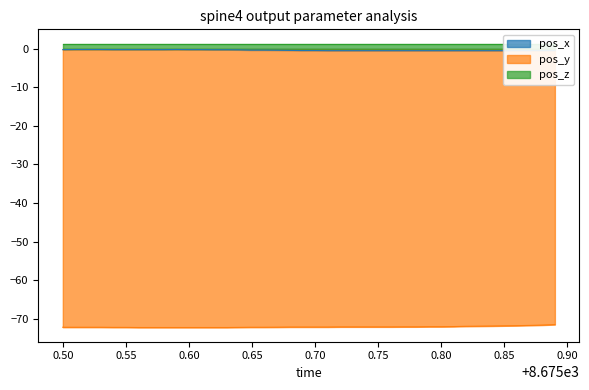

True or false: pos_y and pos_x cross at least once.

False